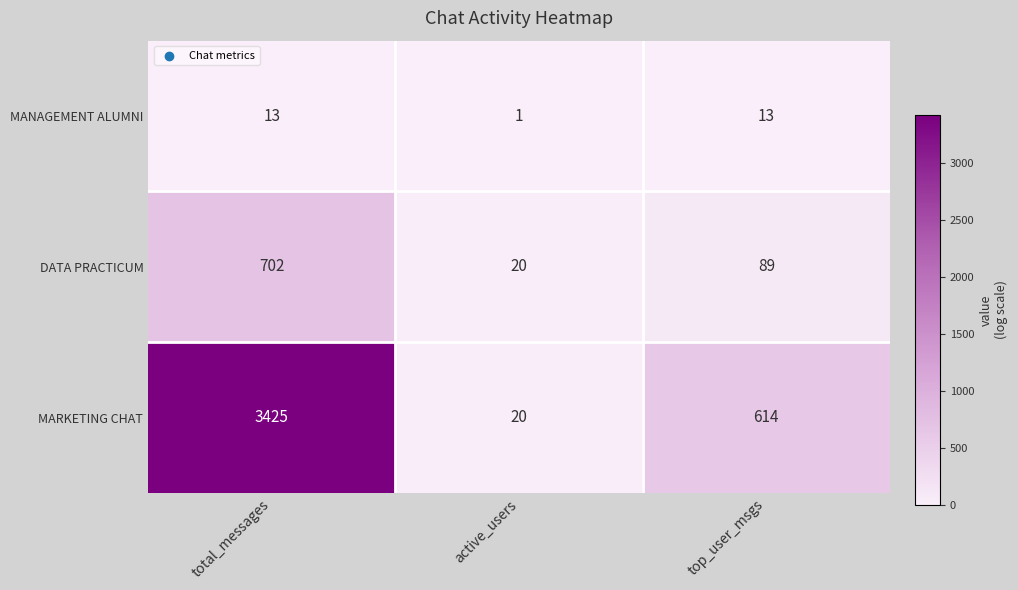

What is the difference between the maximum and minimum values in the MANAGEMENT ALUMNI series?

12